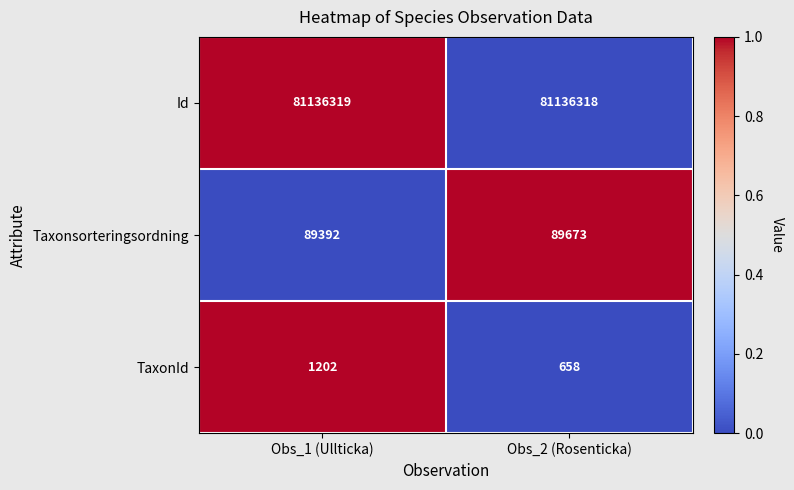

What value does the Taxonsorteringsordning series have at Obs_1 (Ullticka)?

89392